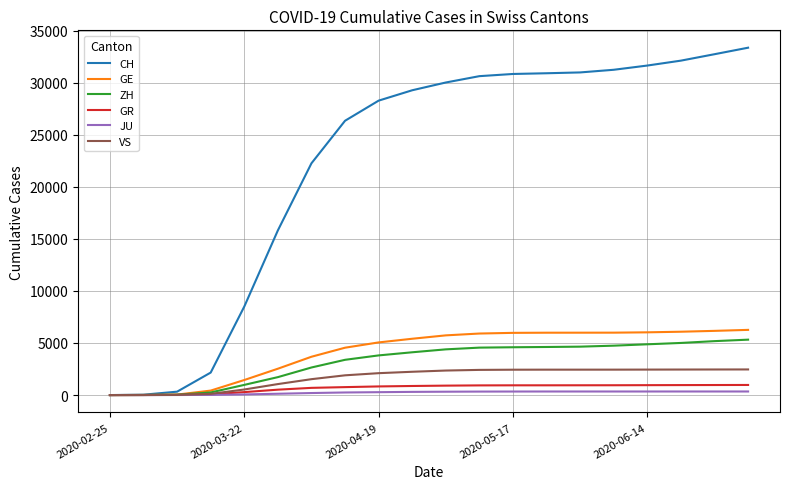

What is the highest value of the VS series?

2460